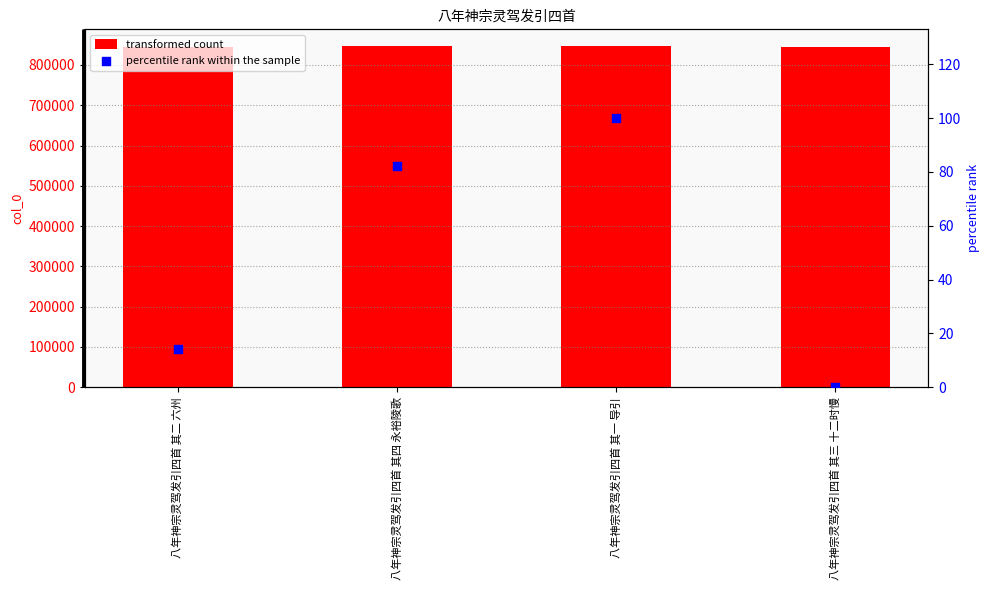

Which series contains the highest Y value?

col_0